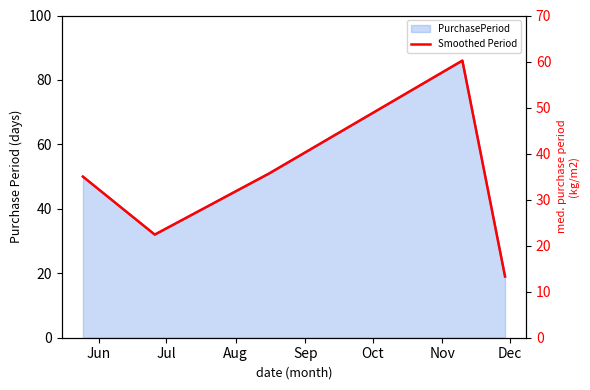

Reading right to left, transcribe all the data shown in this chart.

13.3	60.2	35.7	22.4	35.0